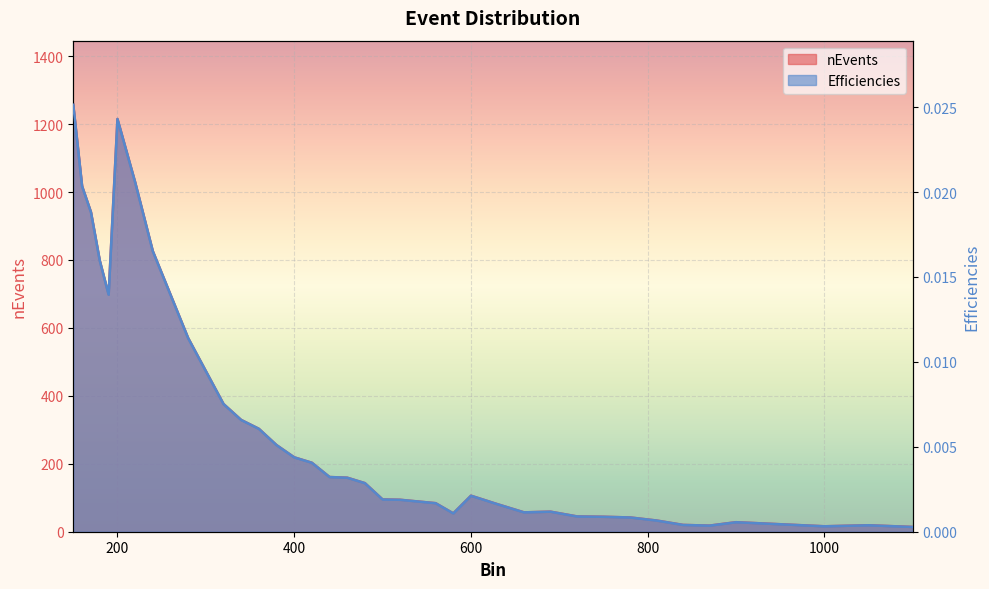

Reading left to right, list all the values displayed in this chart.

nEvents: 150=1257.0	160=1017.0	170=941.0	180=798.0	190=698.0	200=1215.0	220=1029.0	240=826.0	260=698.0	280=570.0	300=473.0	320=376.0	340=329.0	360=303.0	380=255.0	400=219.0	420=203.0	440=161.0	460=159.0	480=143.0	500=95.0	520=94.0	540=89.0	560=84.0	580=54.0	600=106.0	630=81.0	660=57.0	690=59.0	720=45.0	750=44.0	780=42.0	810=33.0	840=20.0	870=18.0	900=28.0	950=22.0	1000=16.0	1050=19.0	1100=14.0
Efficiencies: 150=0.0	160=0.0	170=0.0	180=0.0	190=0.0	200=0.0	220=0.0	240=0.0	260=0.0	280=0.0	300=0.0	320=0.0	340=0.0	360=0.0	380=0.0	400=0.0	420=0.0	440=0.0	460=0.0	480=0.0	500=0.0	520=0.0	540=0.0	560=0.0	580=0.0	600=0.0	630=0.0	660=0.0	690=0.0	720=0.0	750=0.0	780=0.0	810=0.0	840=0.0	870=0.0	900=0.0	950=0.0	1000=0.0	1050=0.0	1100=0.0